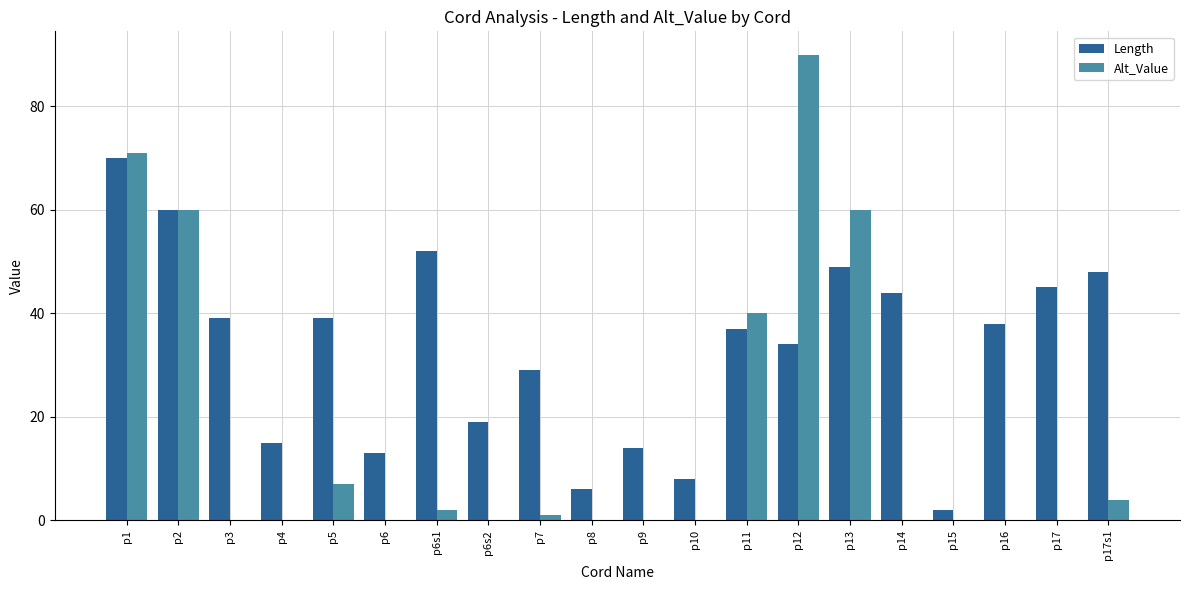

At which category is the sum across all series the highest?

p1